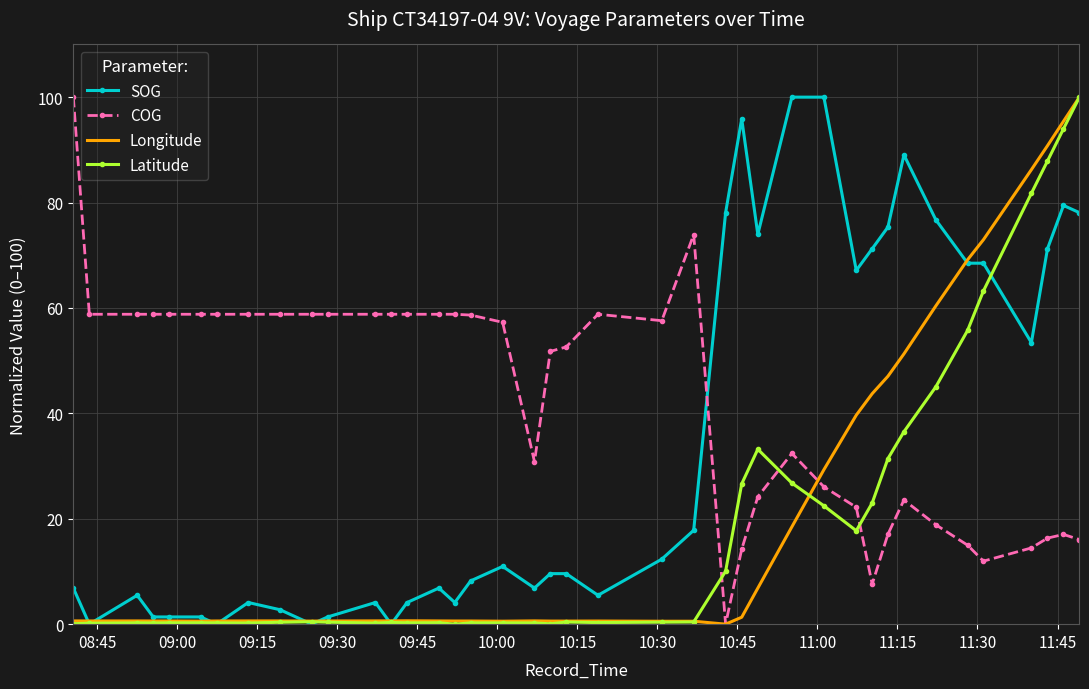

What is the maximum value for Latitude?

100.0